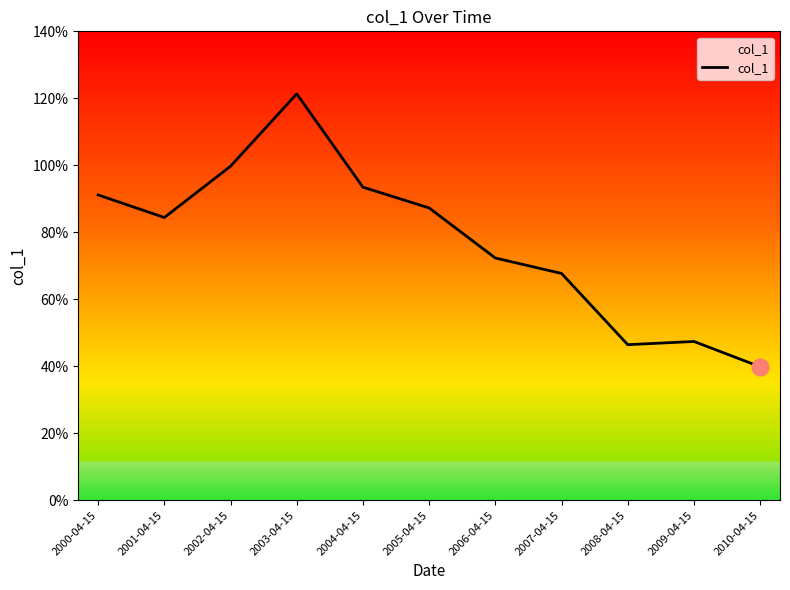

What position from the left is 2005-04-15?

6